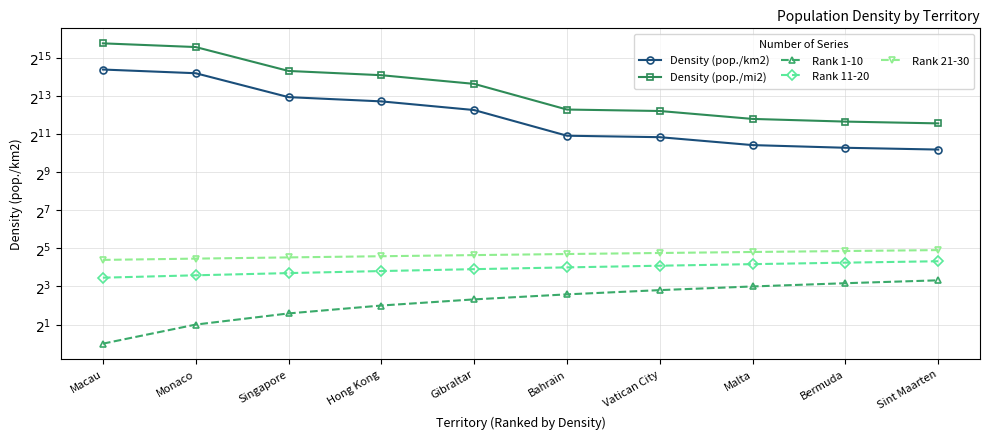

Reading left to right, transcribe all the data shown in this chart.

Density (pop./km2): 21262	18589	7796	6679	4874	1917	1818	1363	1237	1159
Density (pop./mi2): 55068	48145	20192	17299	12624	4965	4709	3530	3204	3002
Rank 1-10: 1	2	3	4	5	6	7	8	9	10
Rank 11-20: 11	12	13	14	15	16	17	18	19	20
Rank 21-30: 21	22	23	24	25	26	27	28	29	30